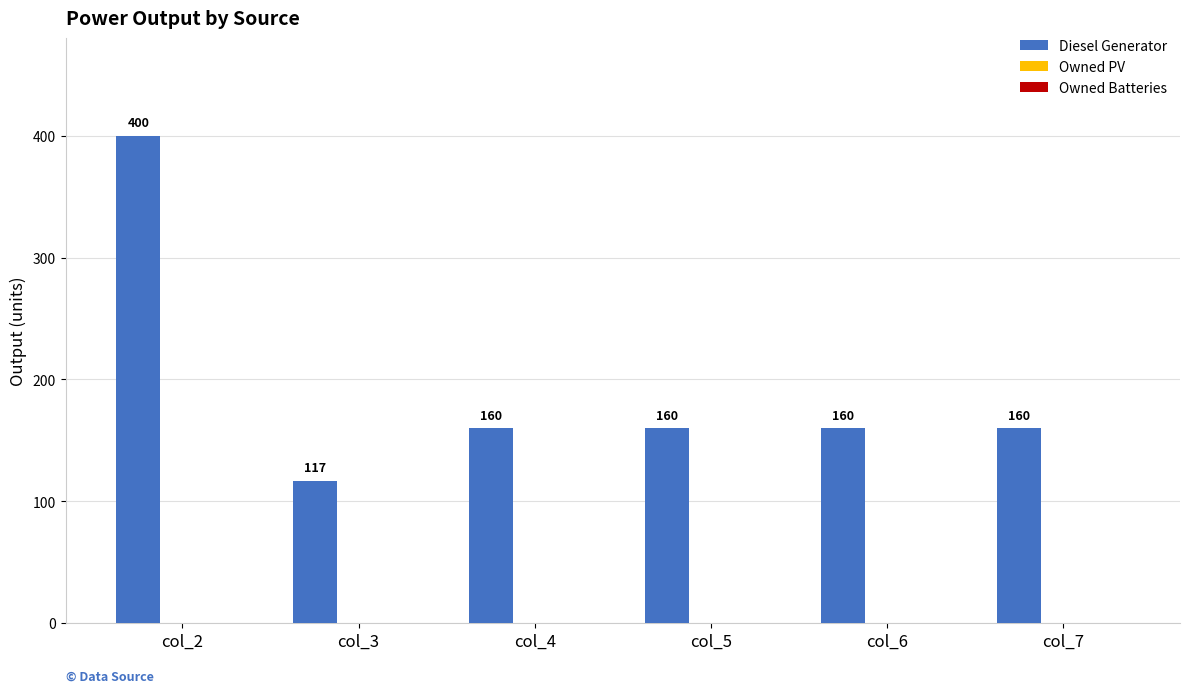

What is the ratio of the value at col_6 to the value at col_2?

0.4